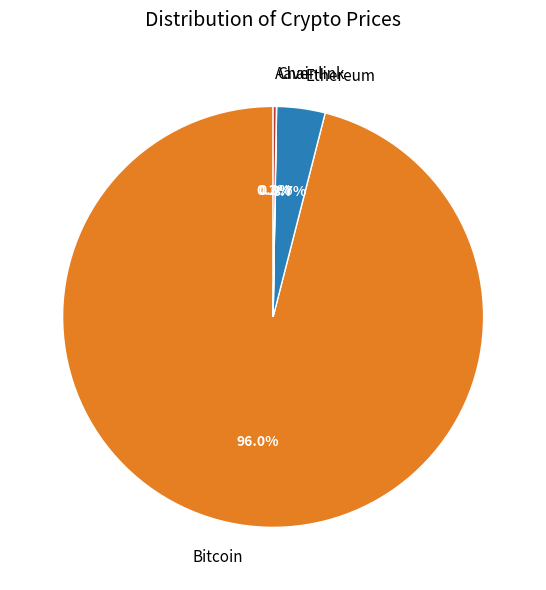

Which has a higher value, Ethereum or Bitcoin?

Bitcoin